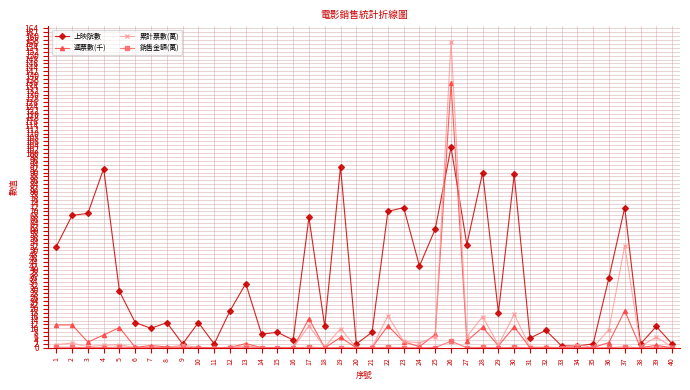

Which category has the highest value across all series?

26